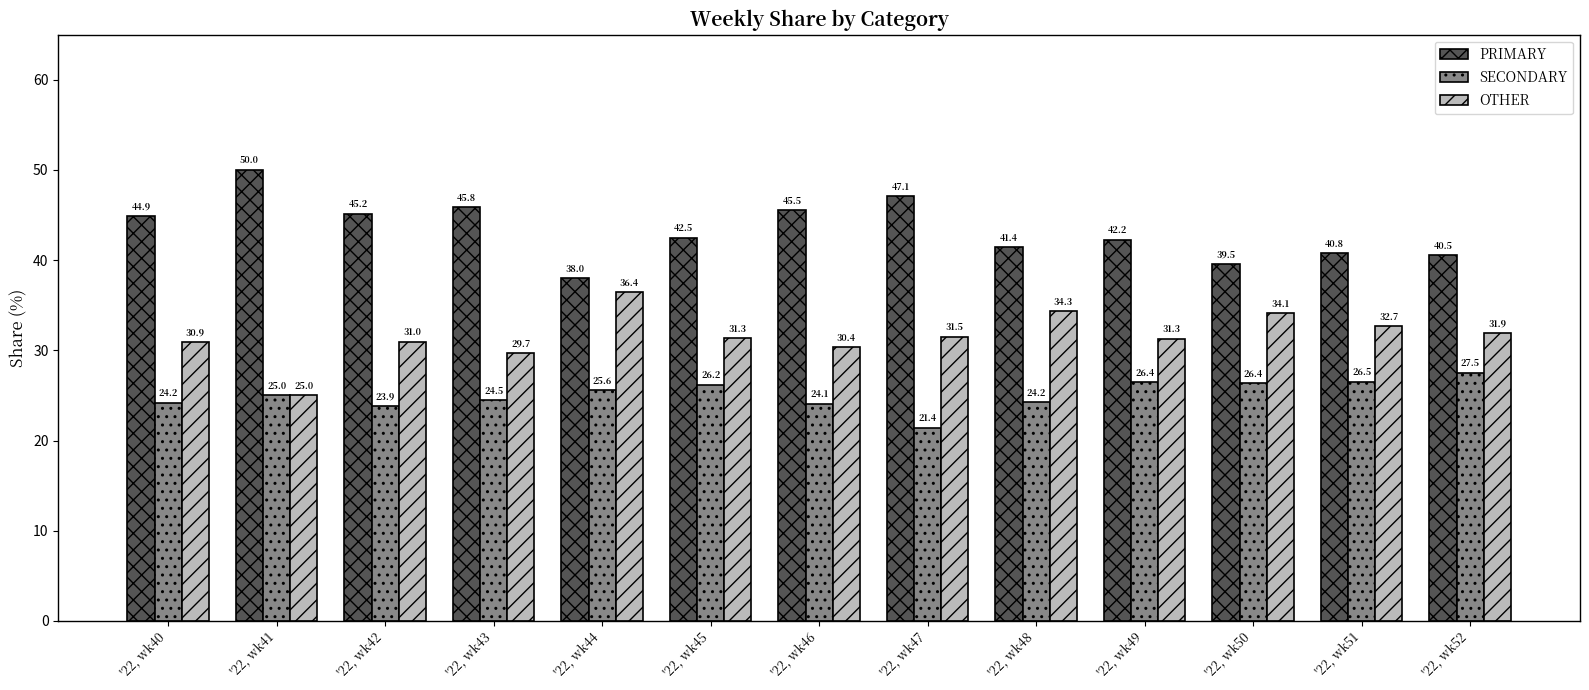

What is the sum of all SECONDARY values?

325.9